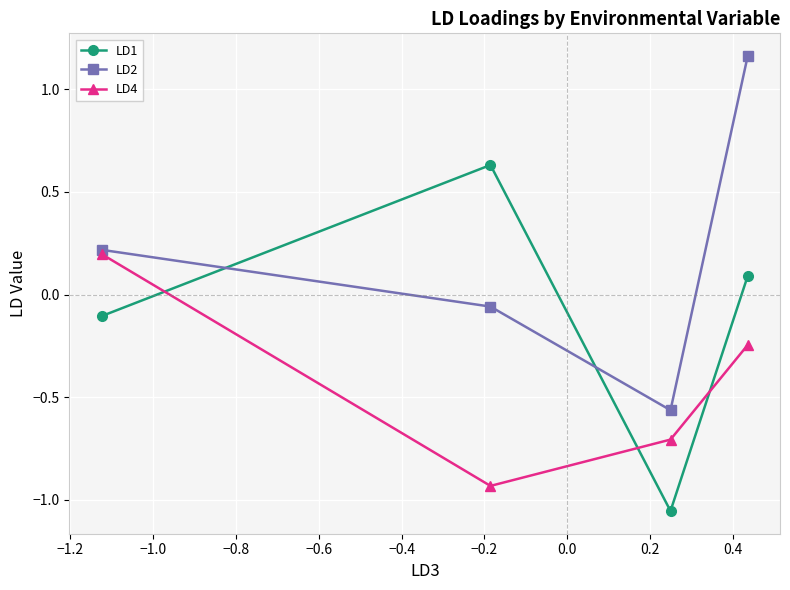

Count the number of data series in this chart.

3